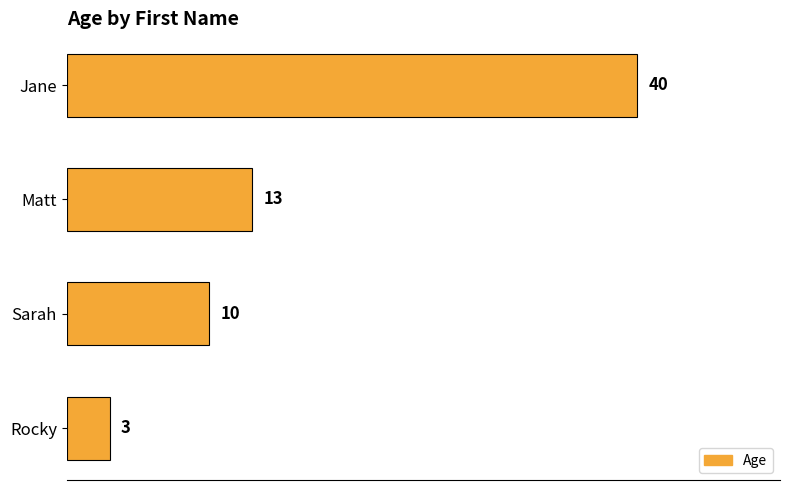

How many distinct data groups are displayed?

1